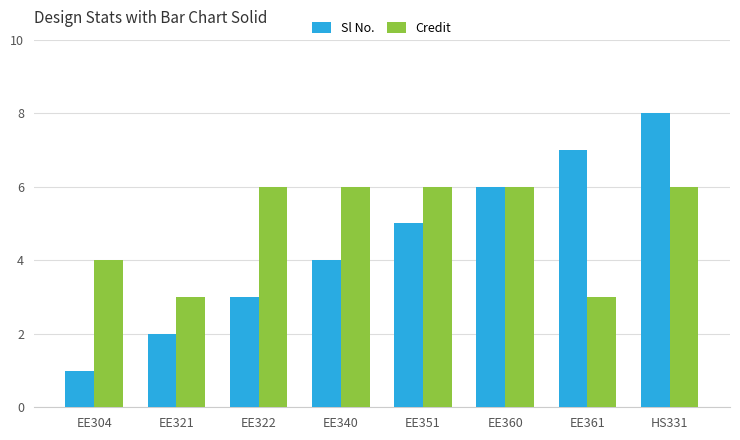

How many Credit values are between 4 and 6?

6